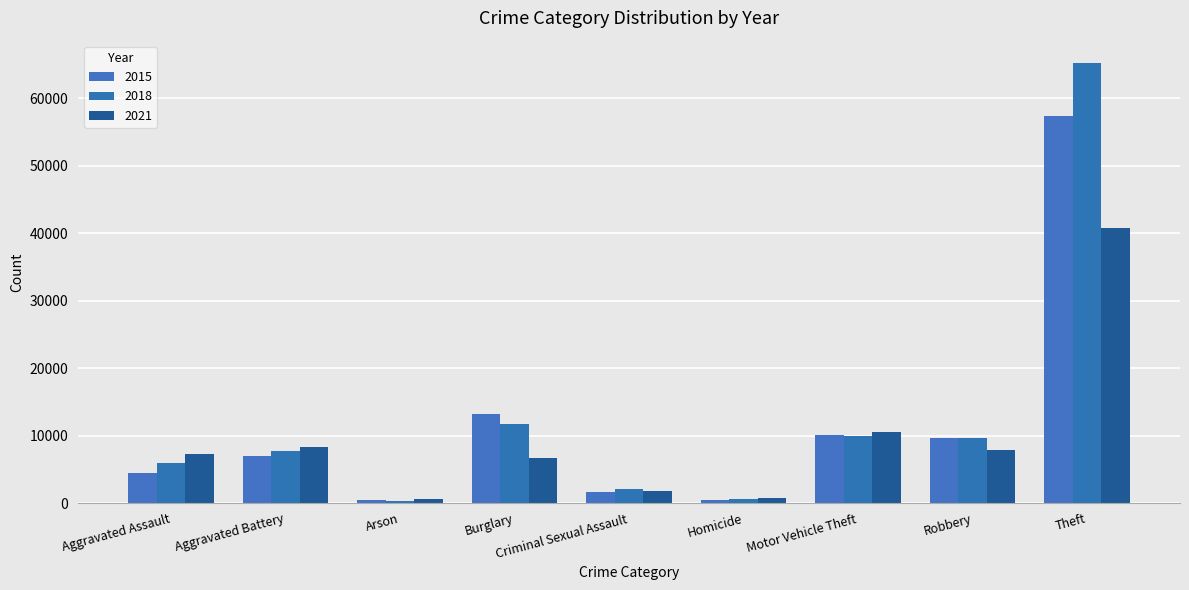

What is the difference between the 2018 values at Homicide and Robbery?

9093